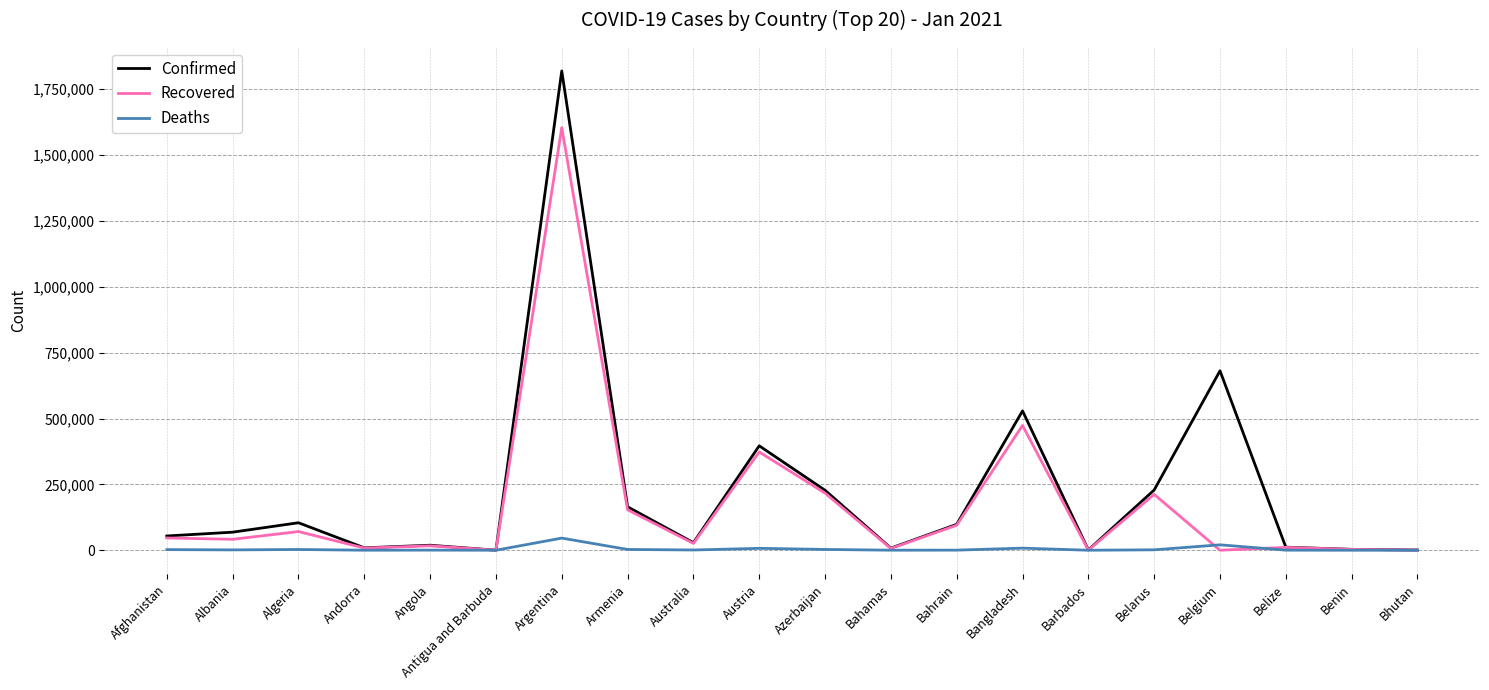

Which series has the widest spread of values?

Confirmed